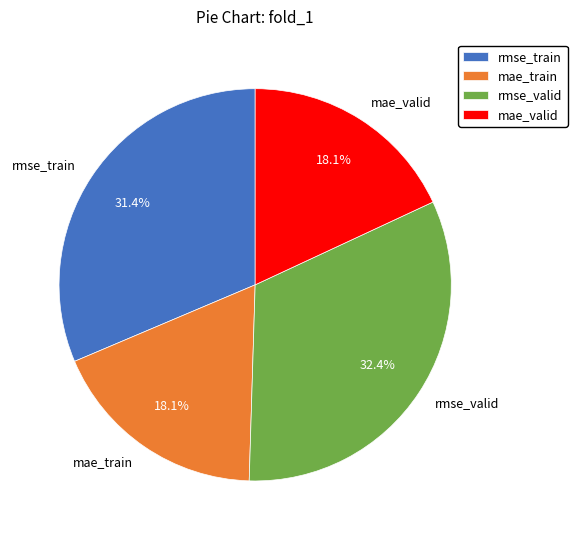

What is the largest slice in the pie chart?

rmse_valid